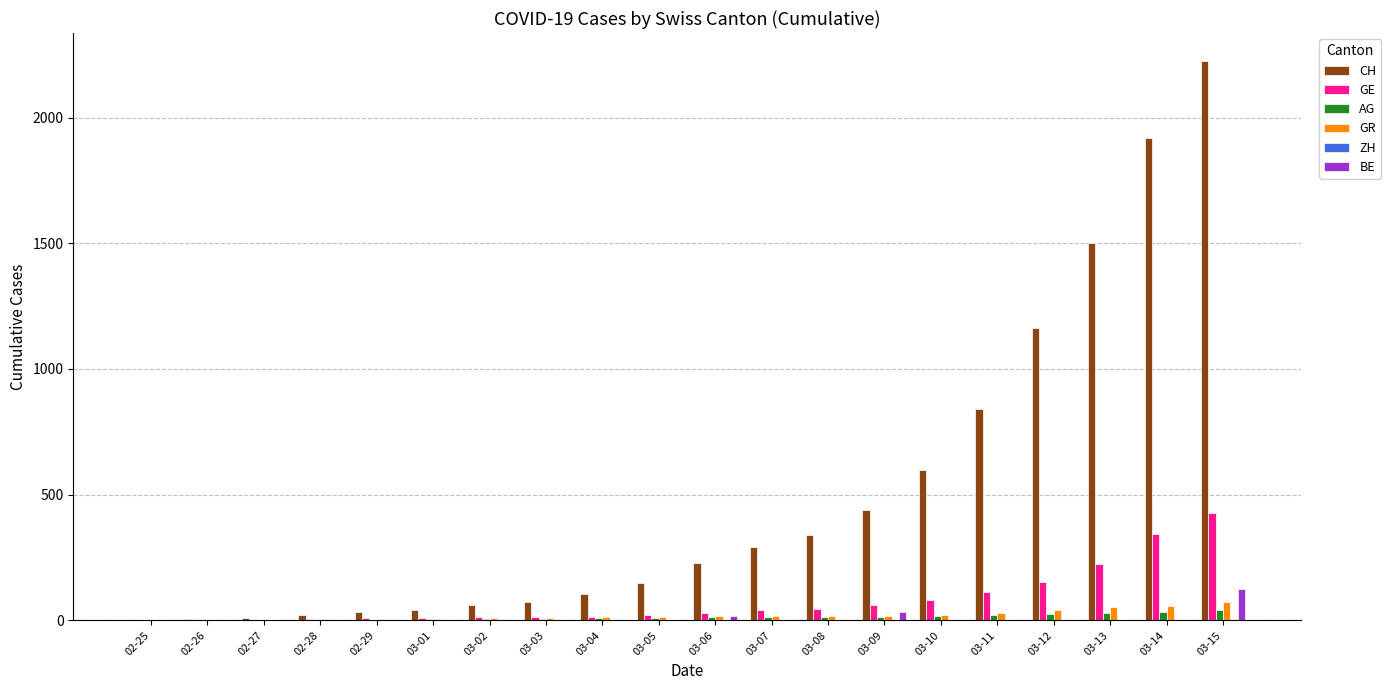

Are the bars grouped side by side (vs. stacked)?

Yes